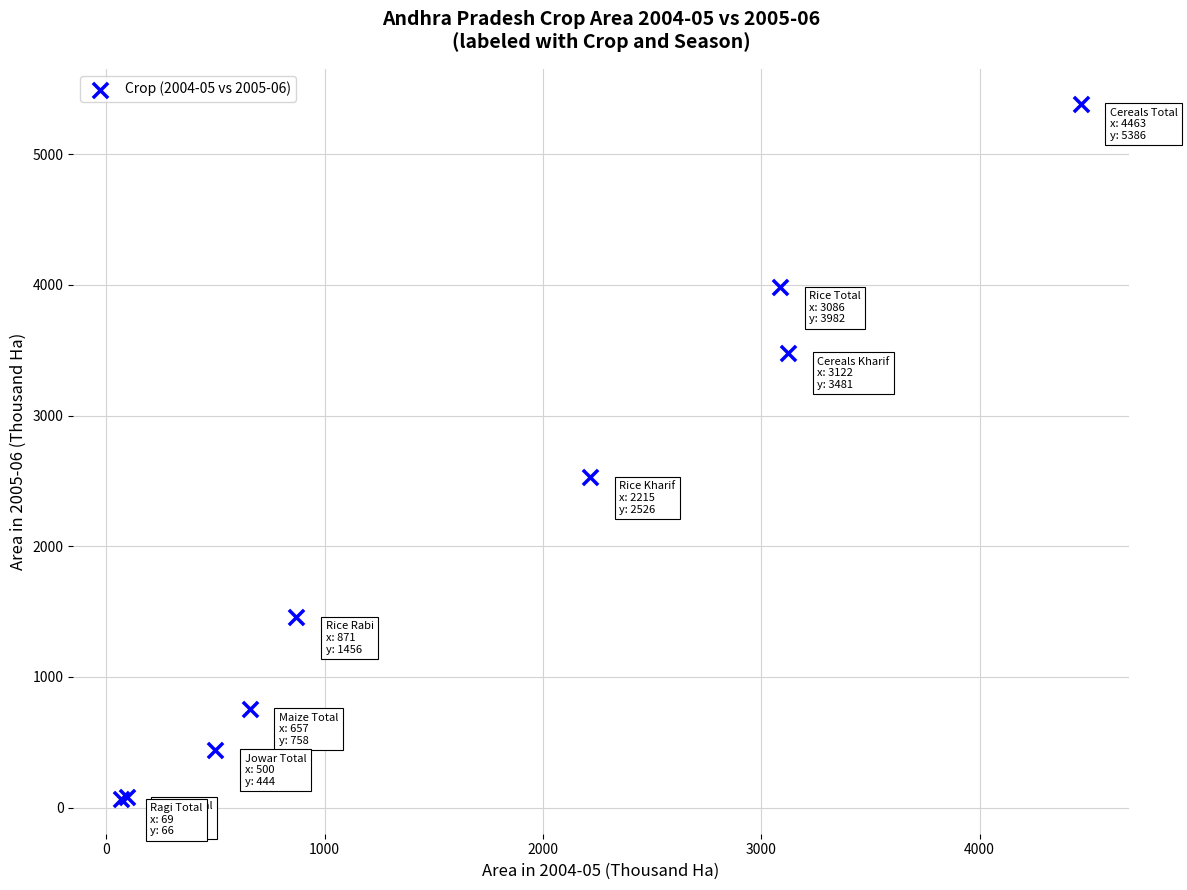

What Y value in the scatter plot is closest to 2726?

2526